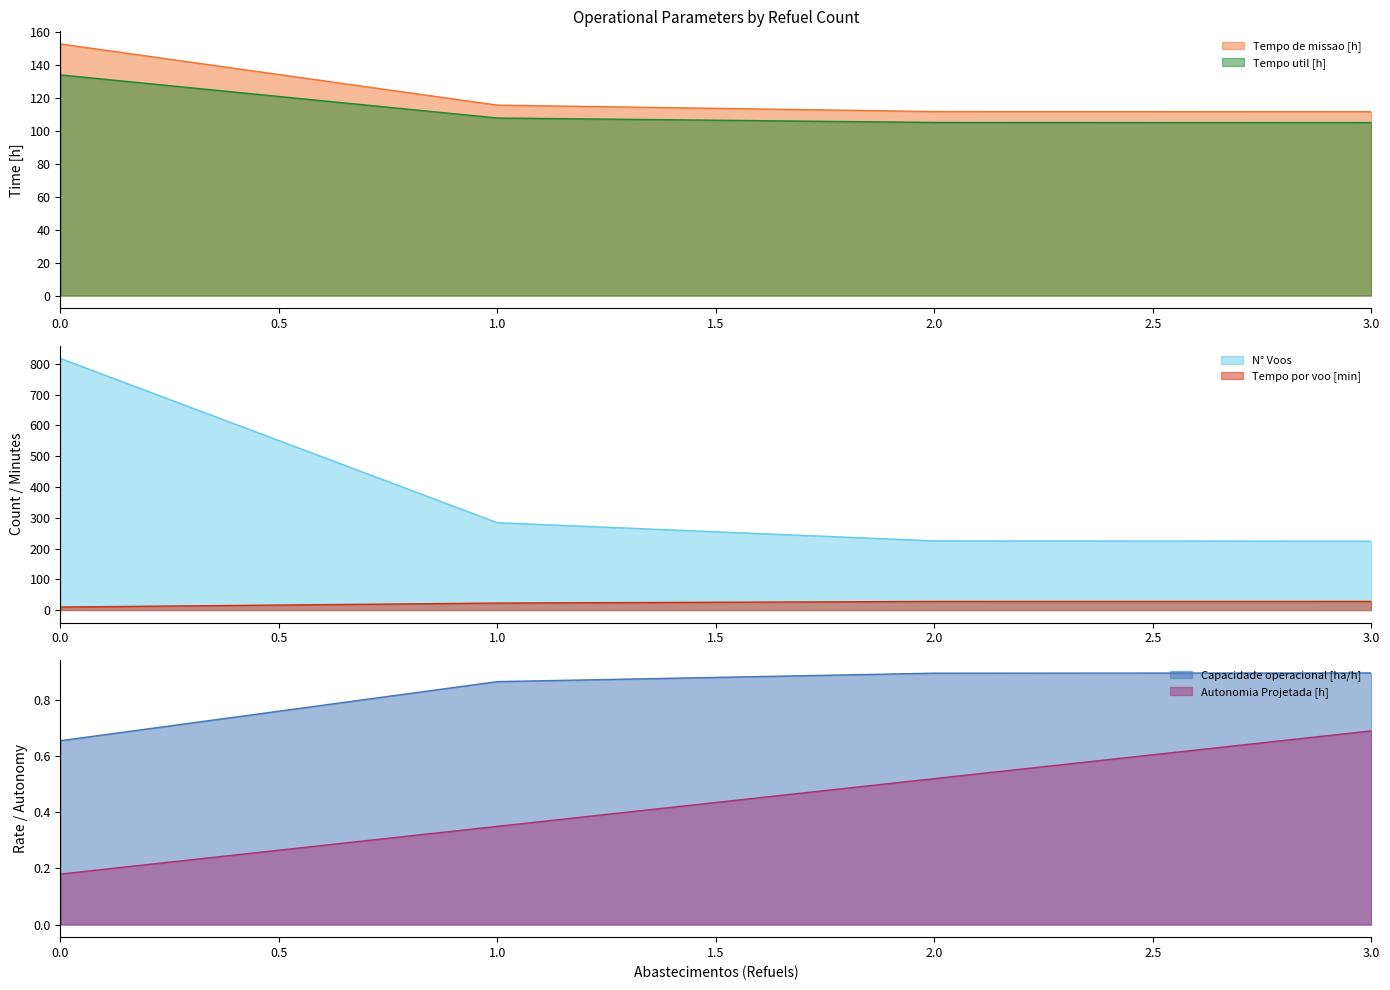

Reading left to right, extract all data points from this chart.

Capacidade operacional [ha/h]: 0=0.7	1=0.9	2=0.9	3=0.9
Tempo de missao [h]: 0=152.7	1=115.5	2=111.7	3=111.6
Tempo util [h]: 0=133.9	1=107.7	2=105.0	3=105.0
Tempo por voo [min]: 0=9.8	1=22.8	2=28.0	3=28.1
Autonomia Projetada [h]: 0=0.2	1=0.3	2=0.5	3=0.7
N° Voos: 0=818.0	1=284.0	2=225.0	3=224.0